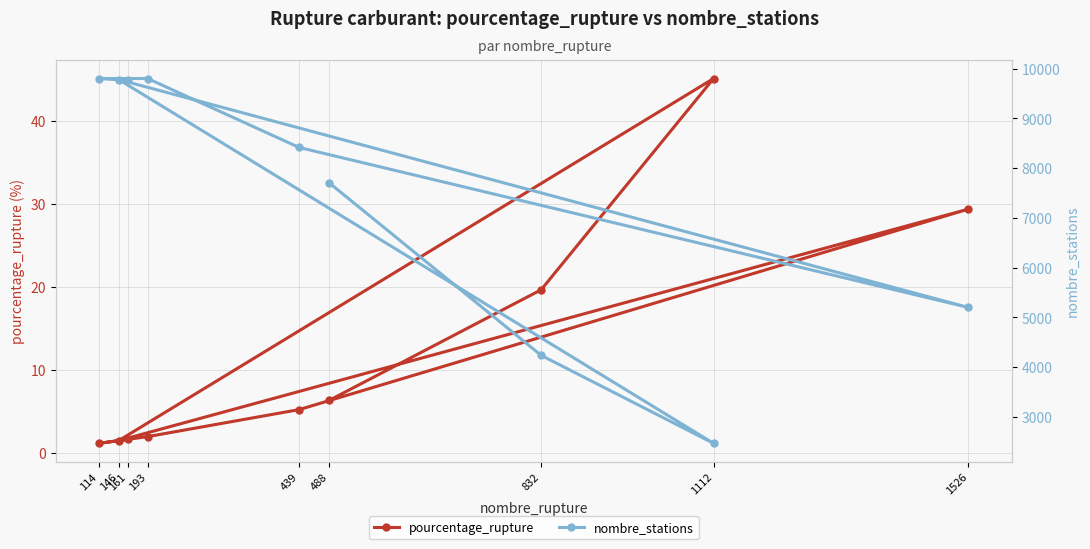

At which category does nombre_stations reach its first local peak?

146